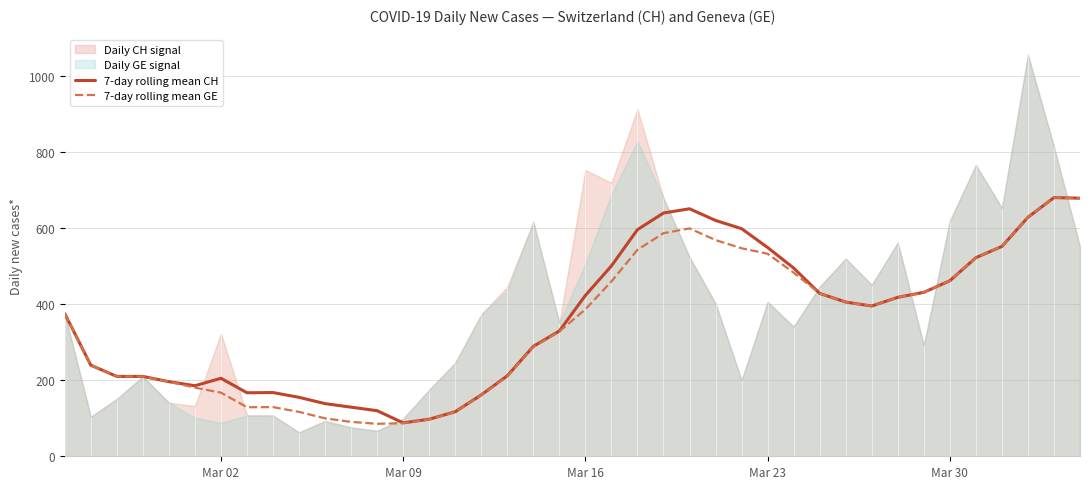

The value of 7-day rolling mean GE at Mar 23 is 532.6. True or false?

True